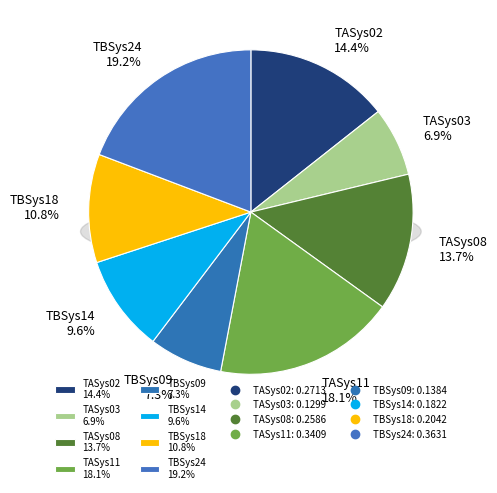

What percentage is the TBSys18 slice, to the nearest percent?

11%